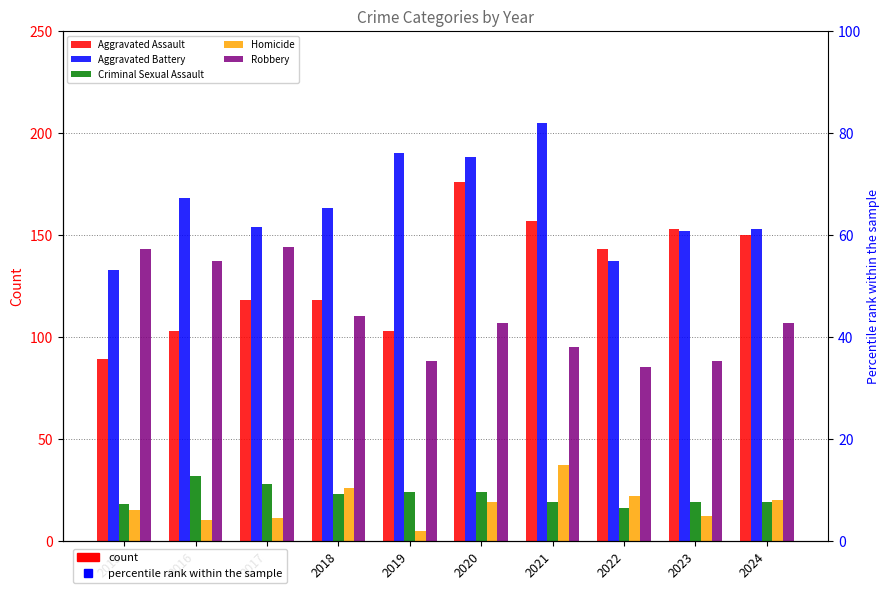

Rank the categories by Homicide value from highest to lowest.

2021, 2018, 2022, 2024, 2020, 2015, 2023, 2017, 2016, 2019